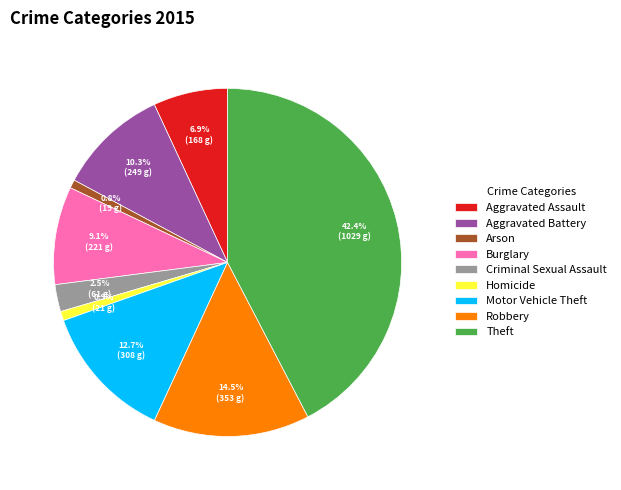

Is it true that Homicide is 1% of the pie?

True